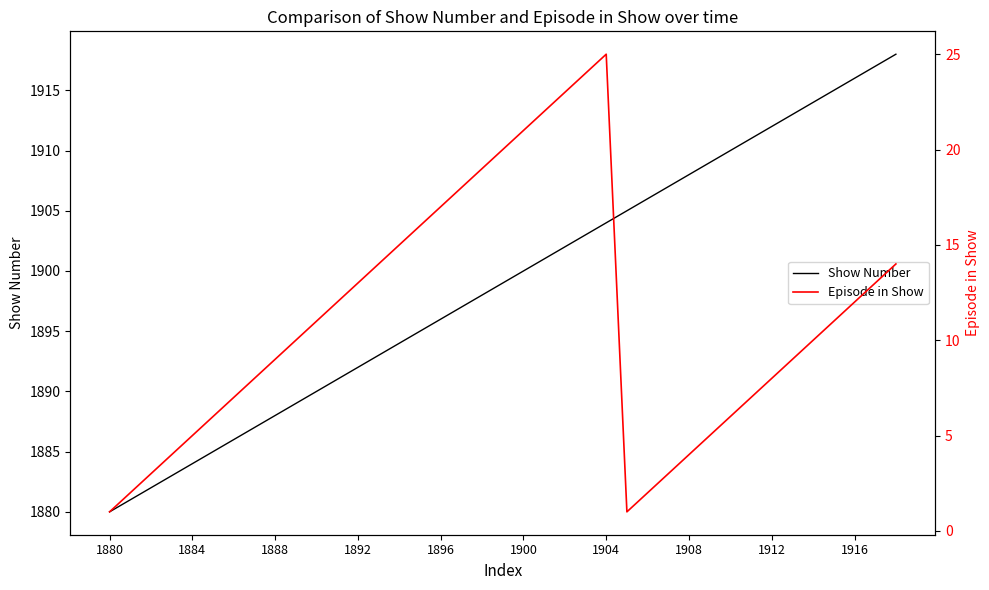

Which series has the widest spread of values?

Show Number